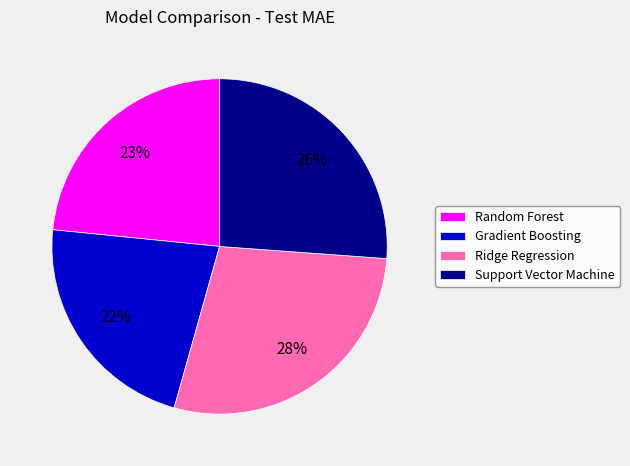

Count the number of slices in the pie.

4